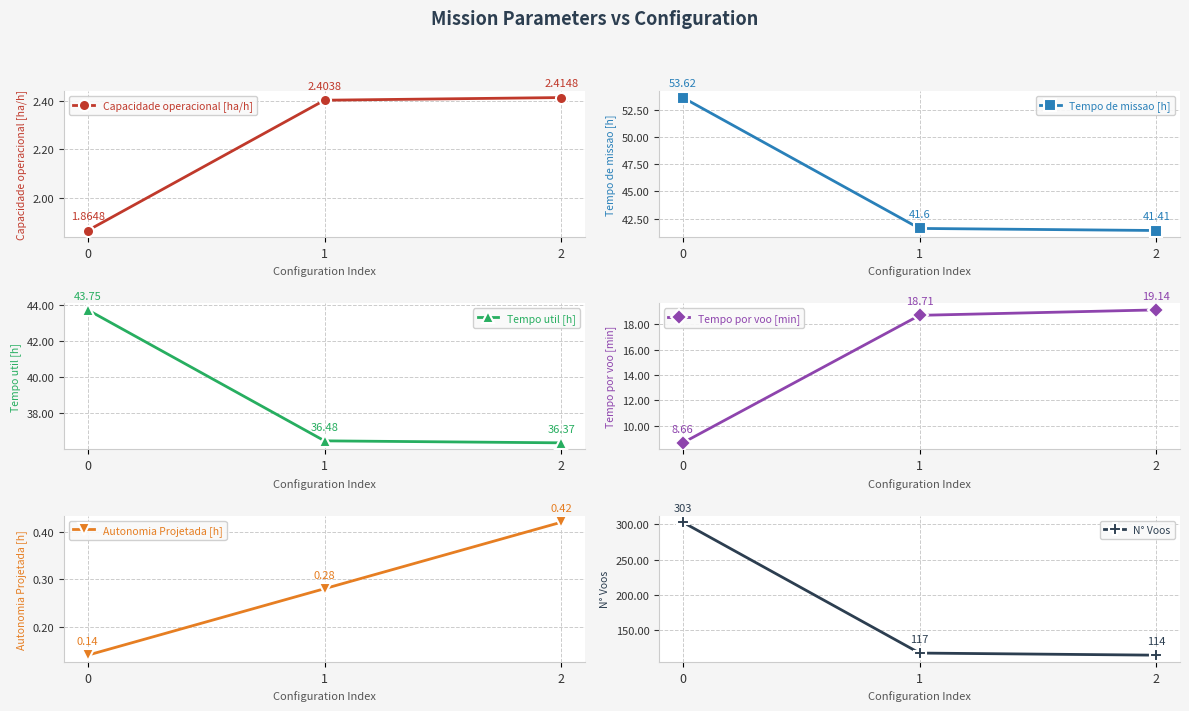

What is the minimum value for Autonomia Projetada [h]?

0.1